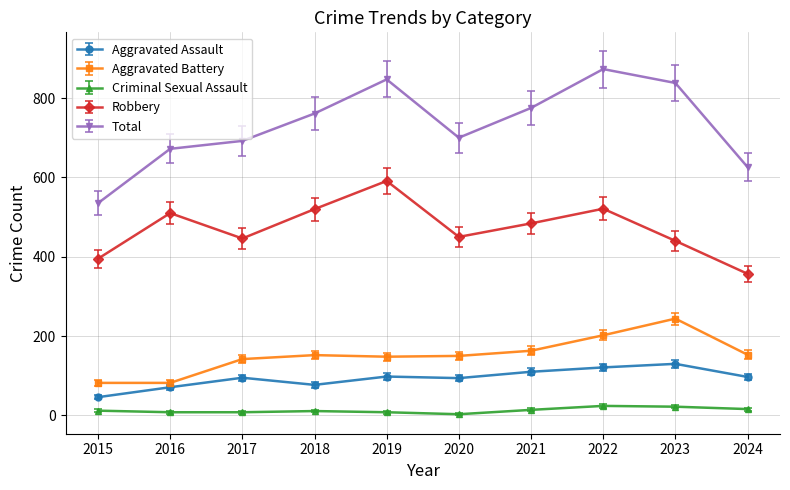

What is the total value across all series at 2018?

1521